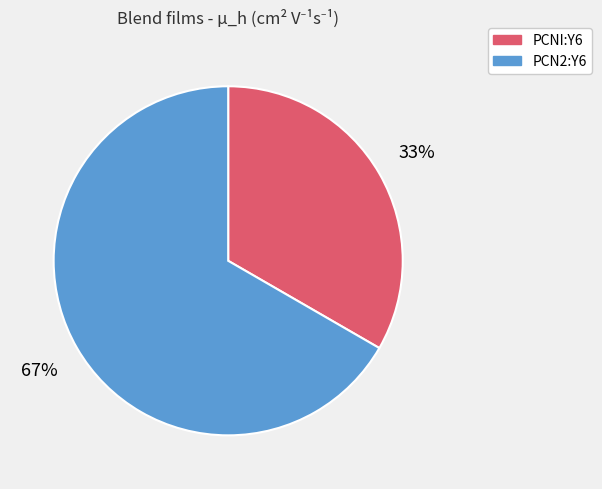

Between PCNI:Y6 and PCN2:Y6, which is larger?

PCN2:Y6